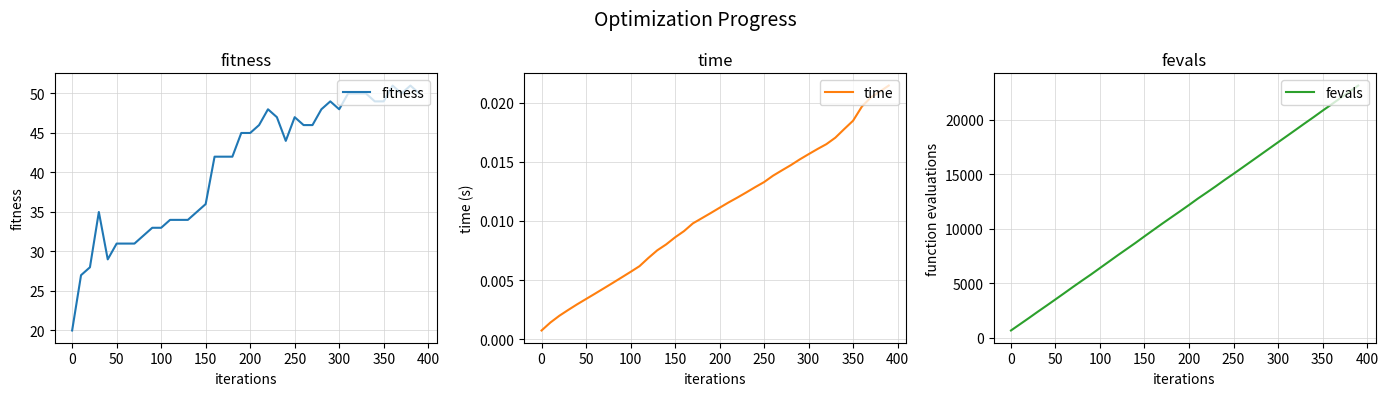

Is it true that fitness equals 33 at 100?

True